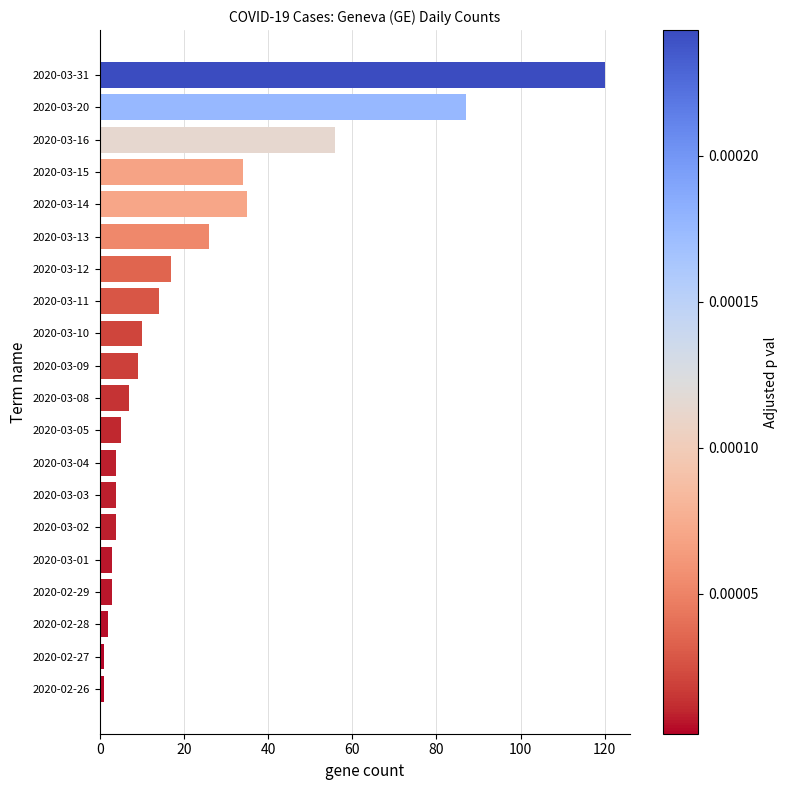

At which category does the chart reach its peak across all series?

2020-03-31